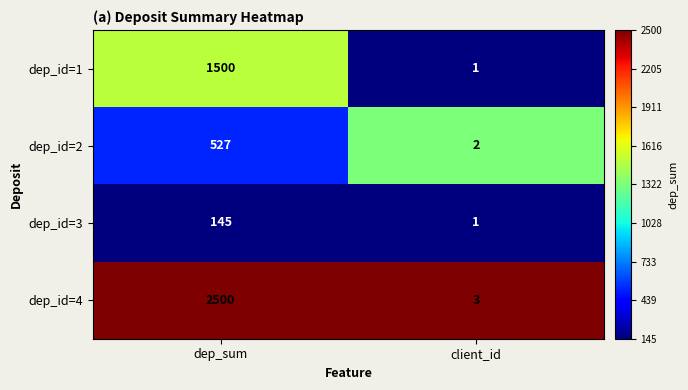

Which series has the largest range (max minus min)?

dep_id=4